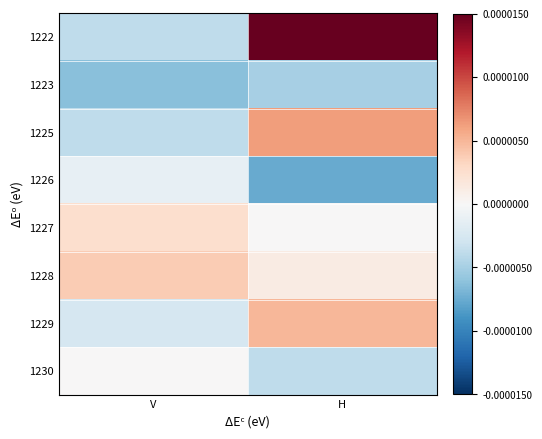

Which series has the largest total across all categories?

1222